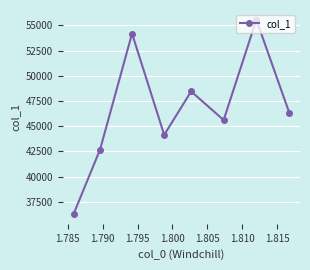

What is the average value?

46651.2